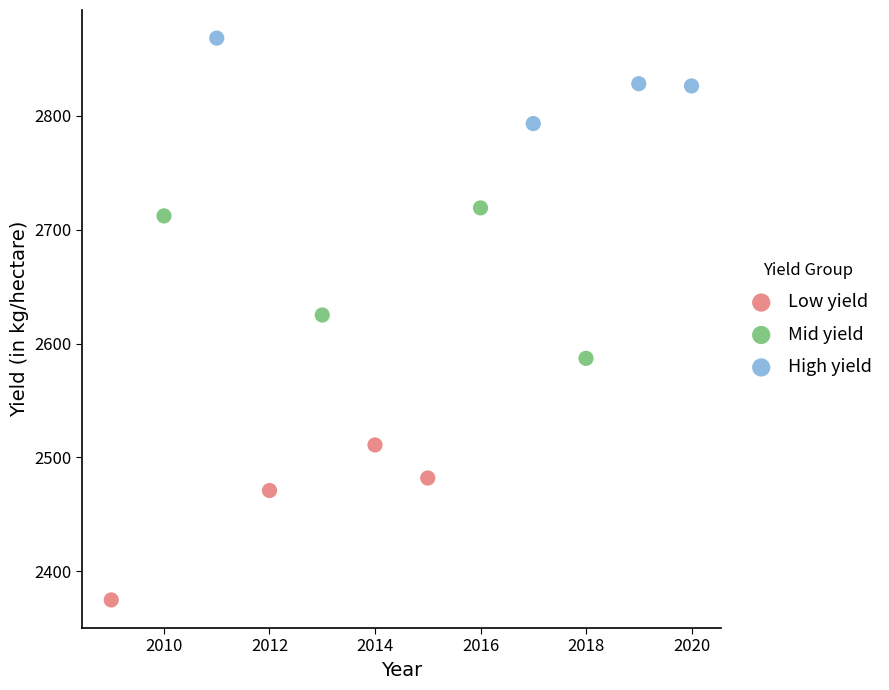

What are all the series names shown in the legend?

Low yield, Mid yield, High yield